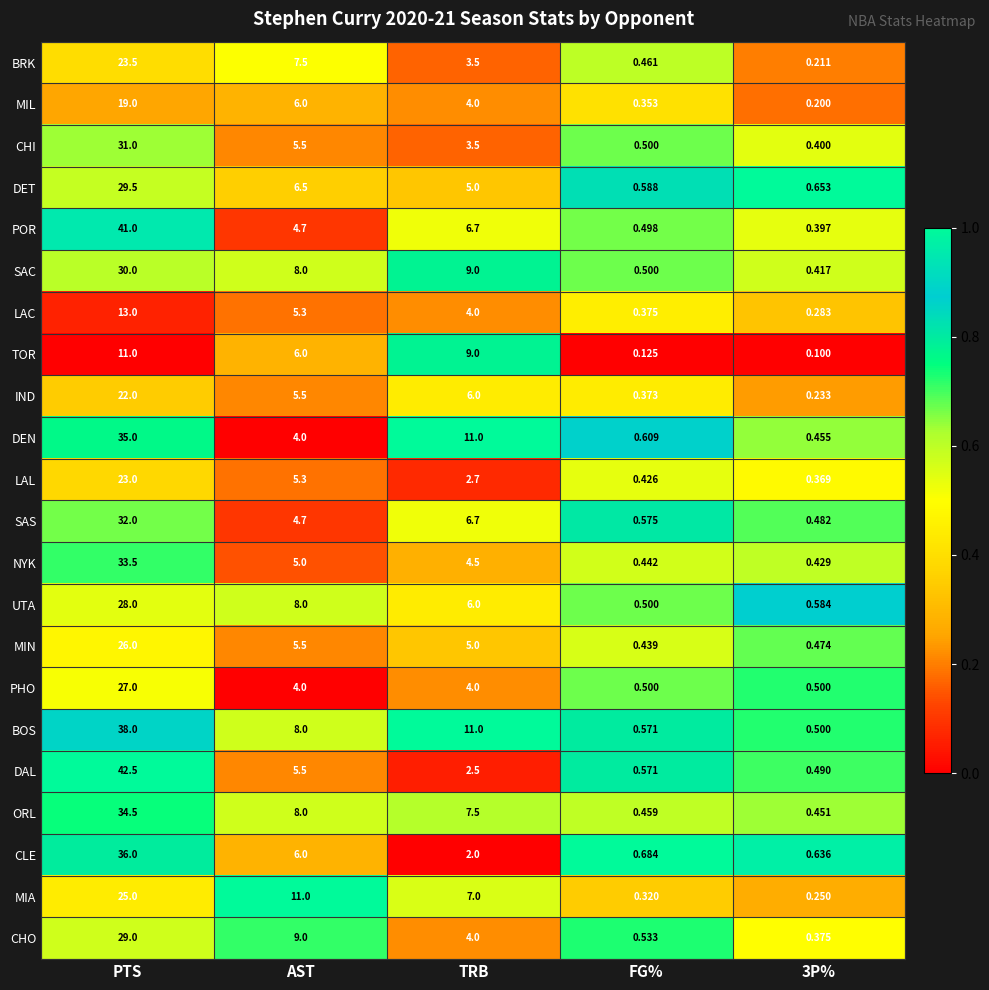

Which series changed the most between AST and 3P%?

MIA